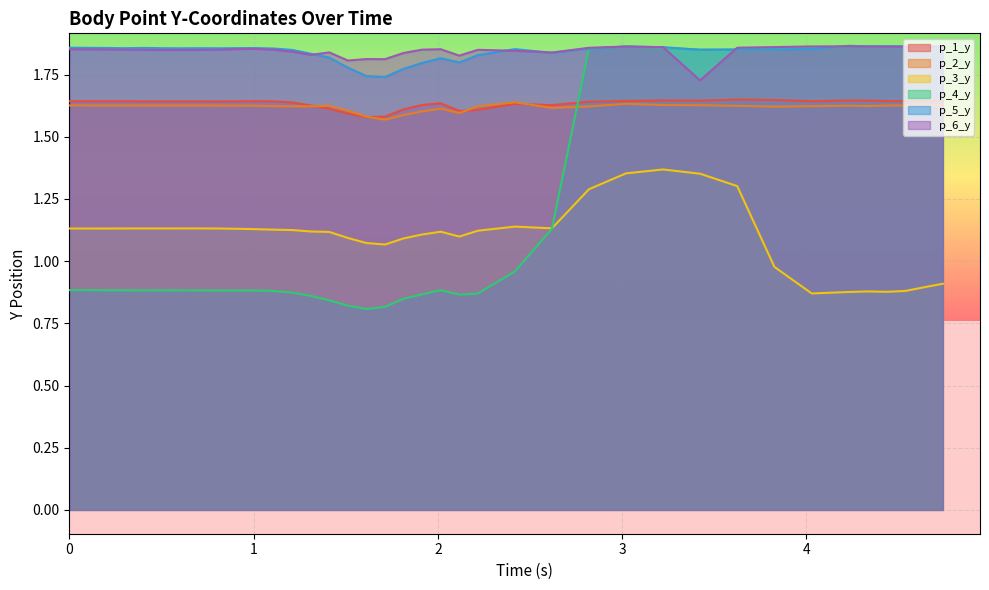

At which category does p_3_y reach its first local valley?

1.7127957344055176